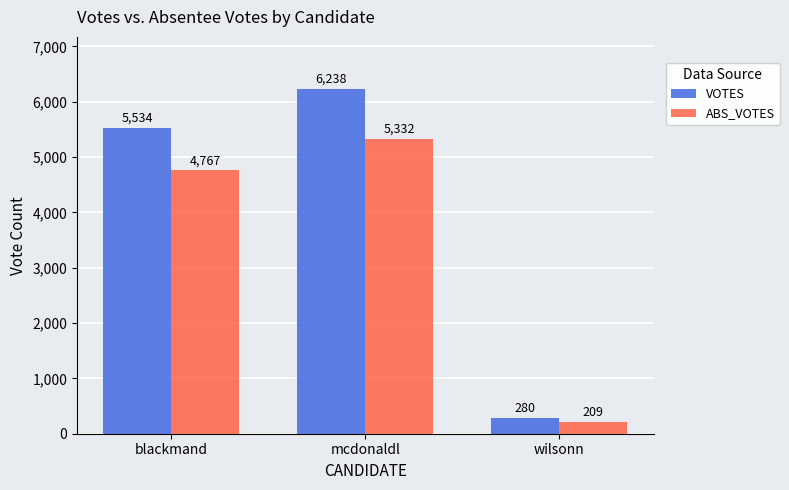

Is it true that VOTES equals 1297 at mcdonaldl?

False